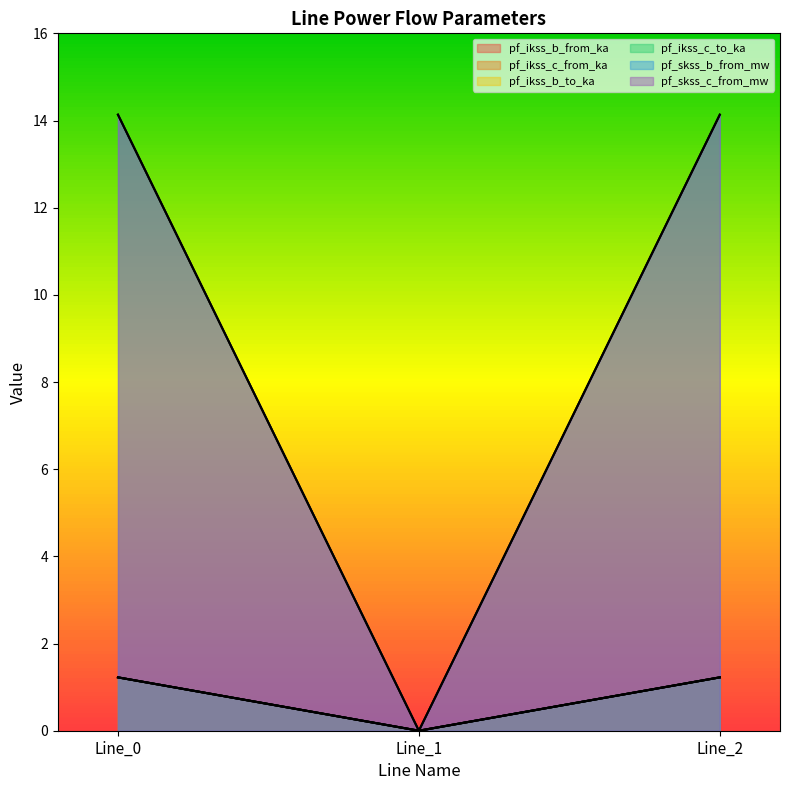

At which label does pf_skss_b_from_mw reach its minimum?

Line_1